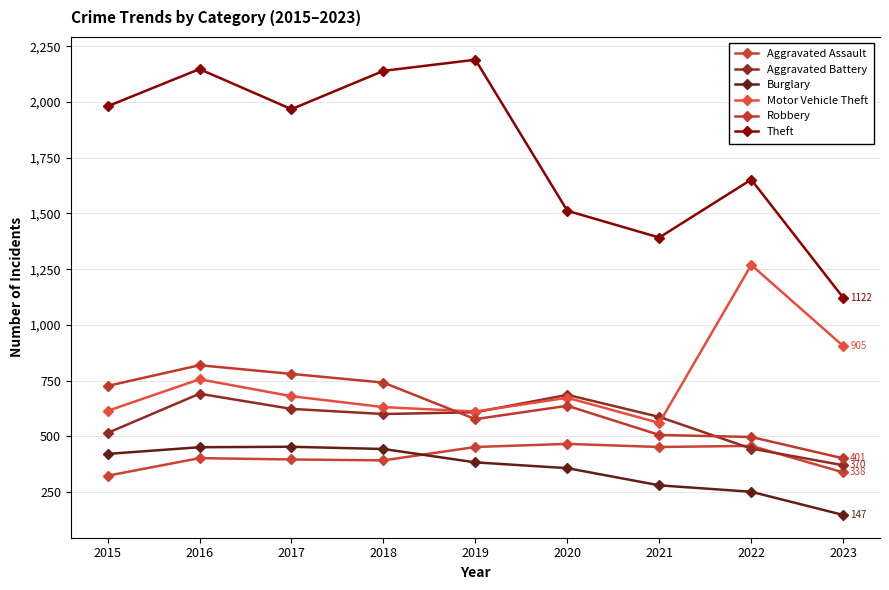

How many lines are shown in the chart?

6